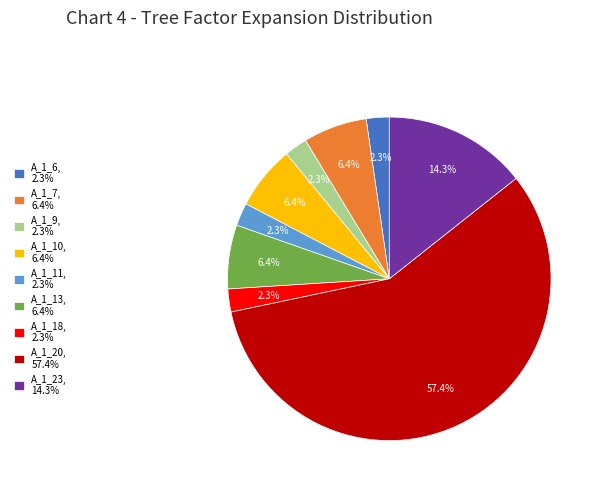

How many segments does this pie chart have?

9